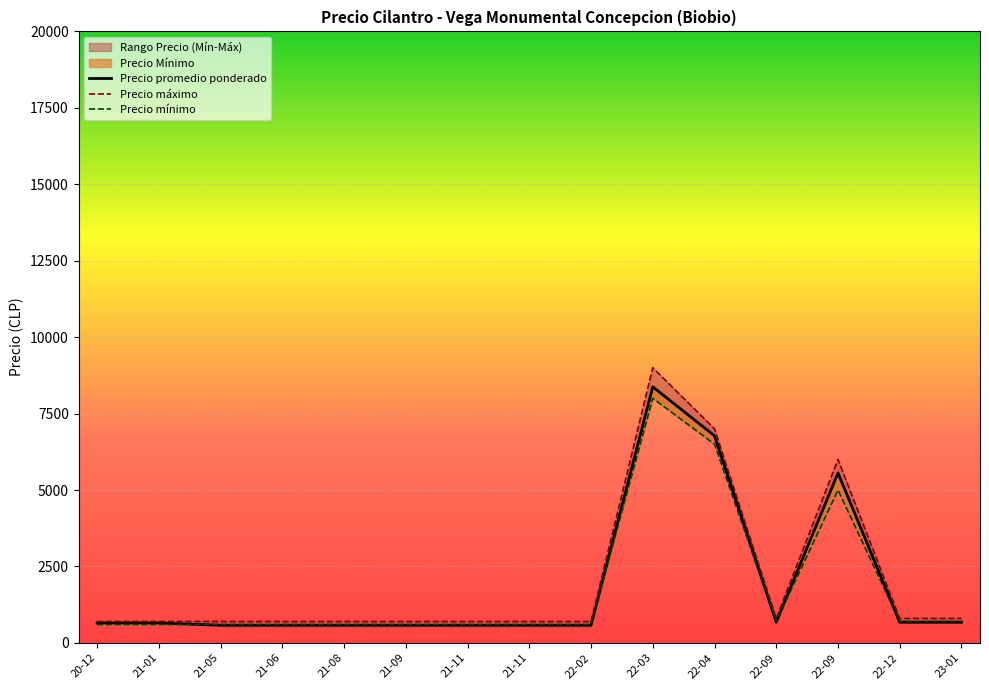

True or false: Precio máximo and Precio promedio ponderado intersect in this chart.

False